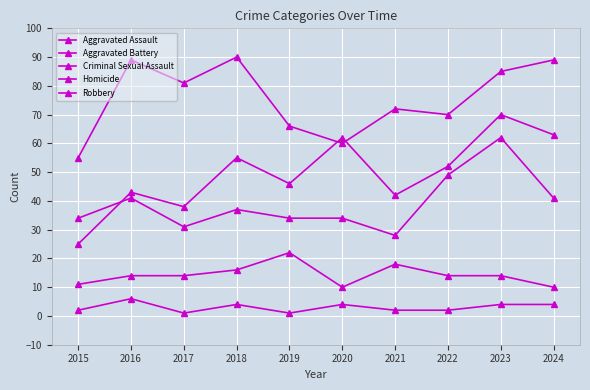

Which series changed the most between 2017 and 2022?

Aggravated Battery